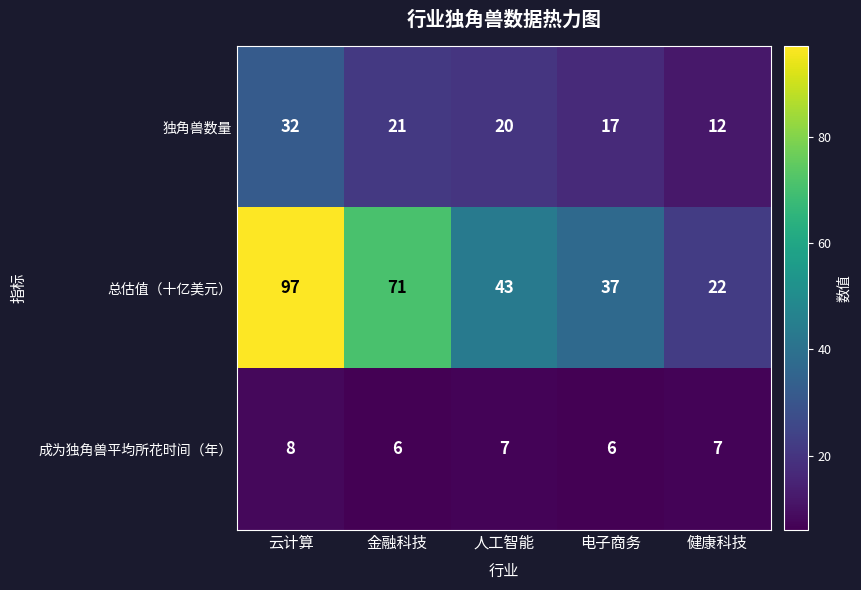

At how many categories does at least one series exceed 36?

4